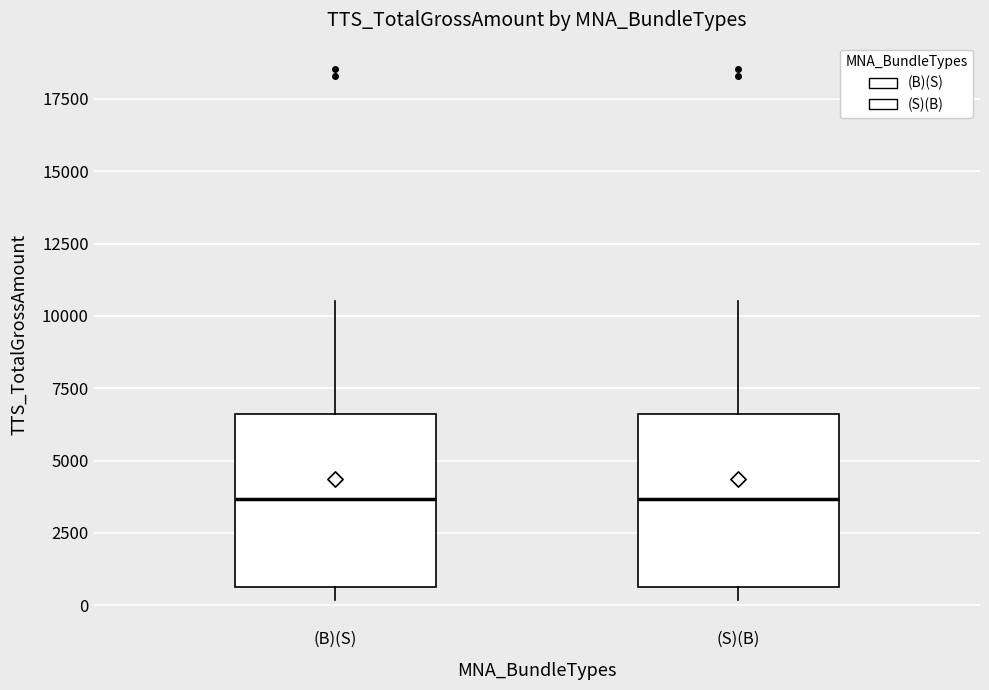

Reading left to right, read every box against the y-axis: the position of its median line, the range the box covers, and the ends of its whiskers. The values are not printed on the chart, so give them approximately, as read against the axis.

(B)(S): median 3500, box 500 to 6500, whiskers 0 to 10500
(S)(B): median 3500, box 500 to 6500, whiskers 0 to 10500